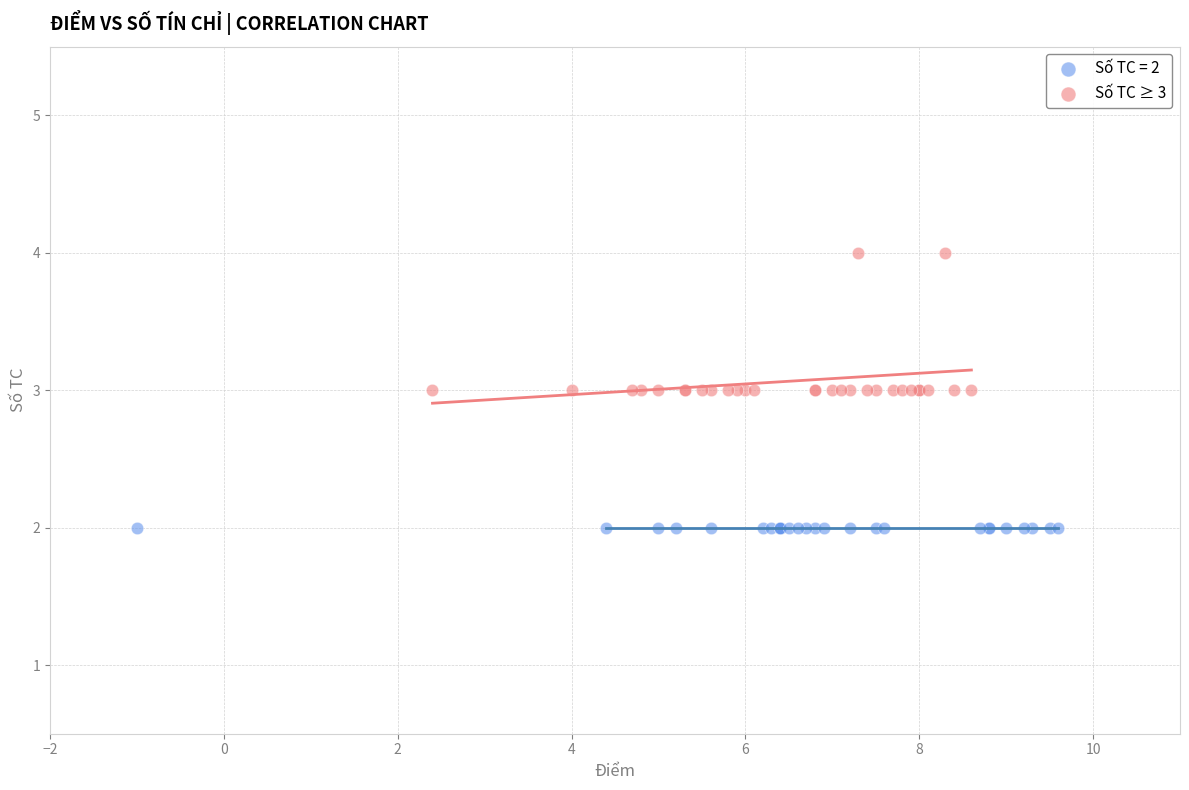

Which series reaches the minimum Y coordinate?

Số TC = 2